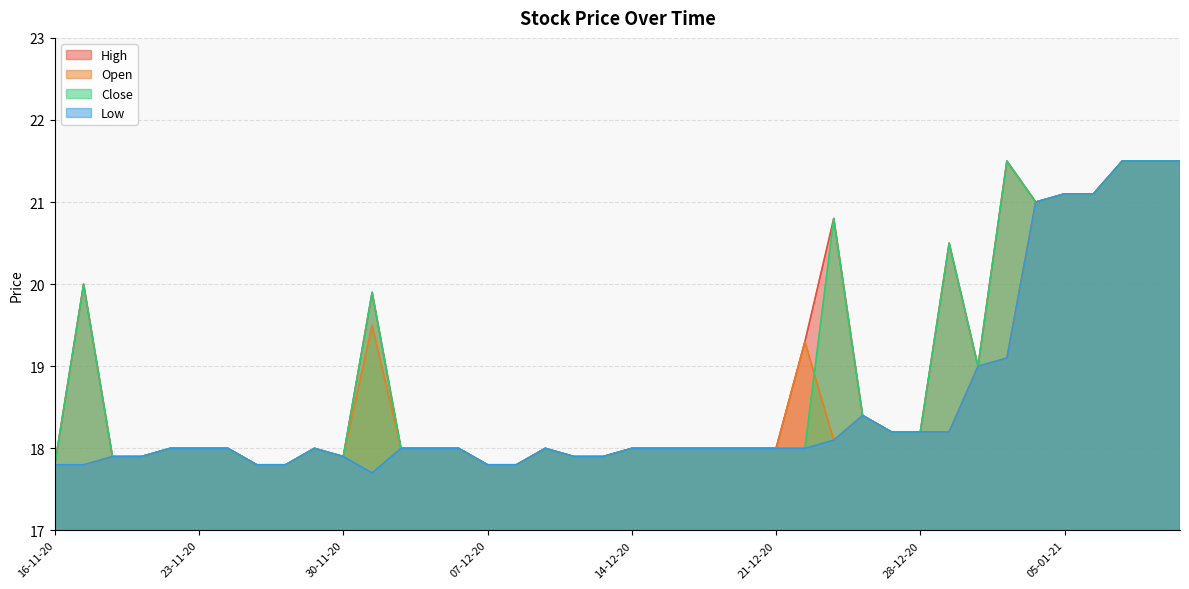

Reading left to right, list all the values displayed in this chart.

High: 17.8	20.0	17.9	17.9	18.0	18.0	18.0	17.8	17.8	18.0	17.9	19.9	18.0	18.0	18.0	17.8	17.8	18.0	17.9	17.9	18.0	18.0	18.0	18.0	18.0	18.0	19.3	20.8	18.4	18.2	18.2	20.5	19.0	21.5	21.0	21.1	21.1	21.5	21.5	21.5
Open: 17.8	17.8	17.9	17.9	18.0	18.0	18.0	17.8	17.8	18.0	17.9	19.5	18.0	18.0	18.0	17.8	17.8	18.0	17.9	17.9	18.0	18.0	18.0	18.0	18.0	18.0	19.3	18.1	18.4	18.2	18.2	18.2	19.0	19.1	21.0	21.1	21.1	21.5	21.5	21.5
Close: 17.8	20.0	17.9	17.9	18.0	18.0	18.0	17.8	17.8	18.0	17.9	19.9	18.0	18.0	18.0	17.8	17.8	18.0	17.9	17.9	18.0	18.0	18.0	18.0	18.0	18.0	18.0	20.8	18.4	18.2	18.2	20.5	19.0	21.5	21.0	21.1	21.1	21.5	21.5	21.5
Low: 17.8	17.8	17.9	17.9	18.0	18.0	18.0	17.8	17.8	18.0	17.9	17.7	18.0	18.0	18.0	17.8	17.8	18.0	17.9	17.9	18.0	18.0	18.0	18.0	18.0	18.0	18.0	18.1	18.4	18.2	18.2	18.2	19.0	19.1	21.0	21.1	21.1	21.5	21.5	21.5